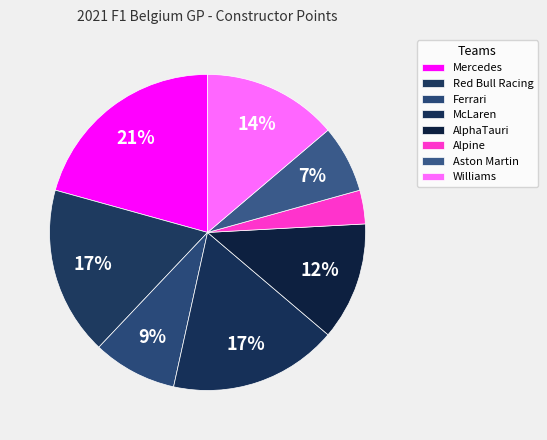

Does any single category account for the majority?

No